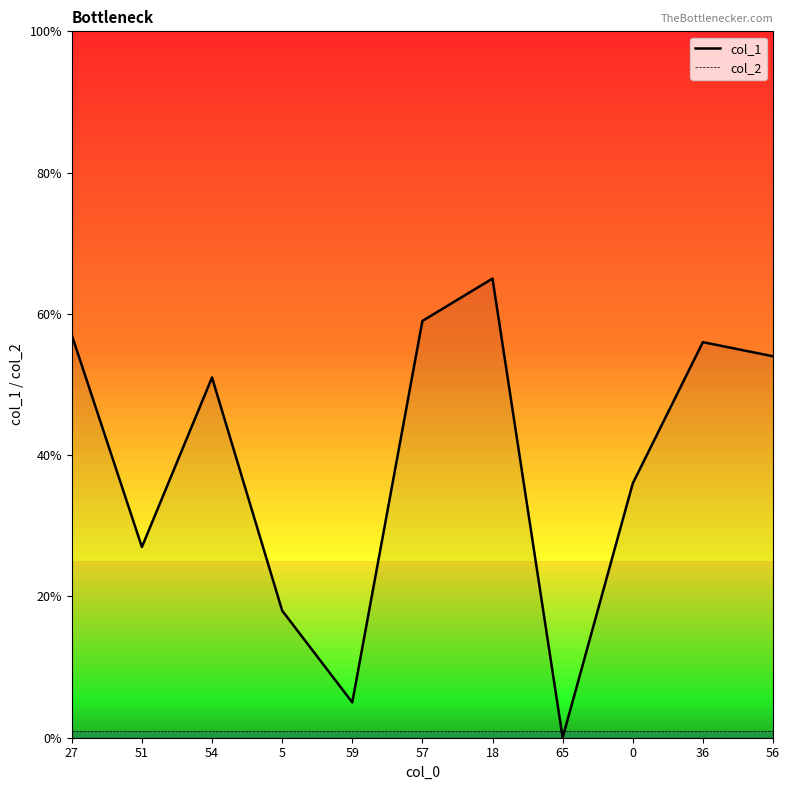

How many data points in col_1 are less than 51?

5